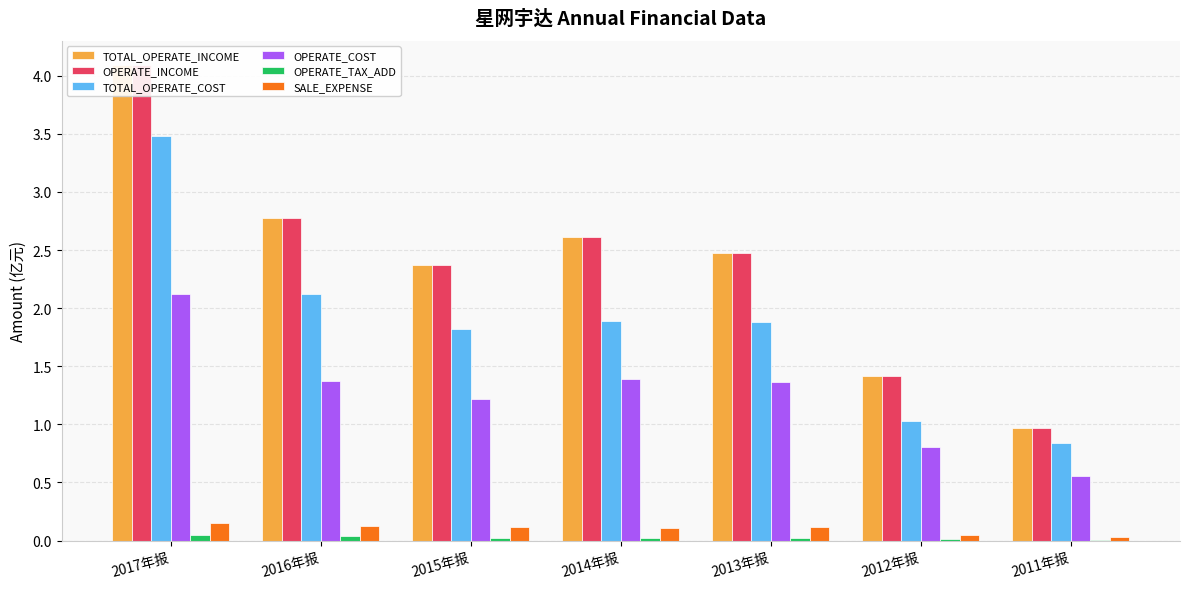

Rank the series at 2017年报 from highest to lowest value.

TOTAL_OPERATE_INCOME, OPERATE_INCOME, TOTAL_OPERATE_COST, OPERATE_COST, SALE_EXPENSE, OPERATE_TAX_ADD